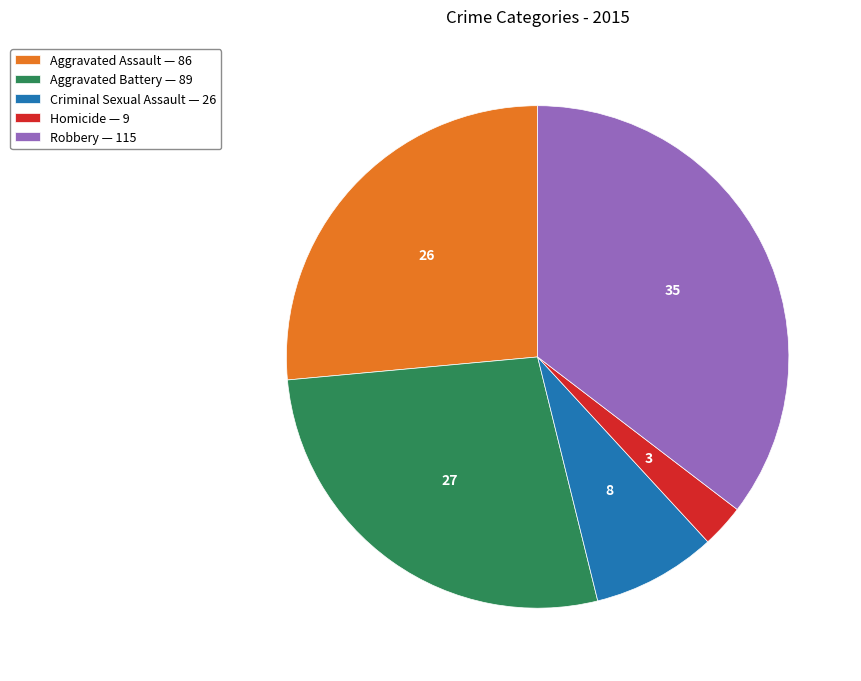

Does any single category account for the majority?

No